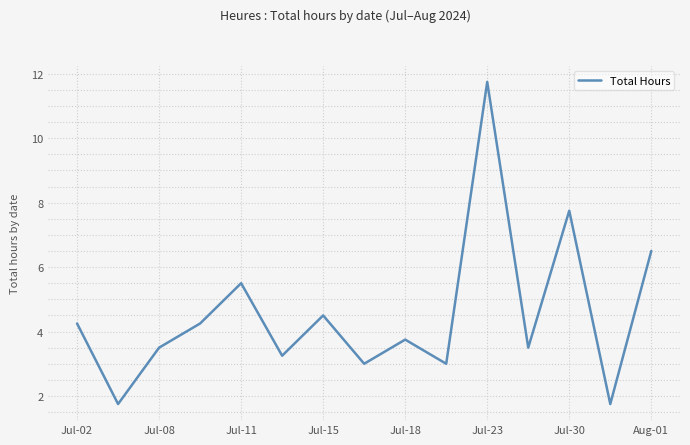

What is the maximum value shown in the chart?

11.8